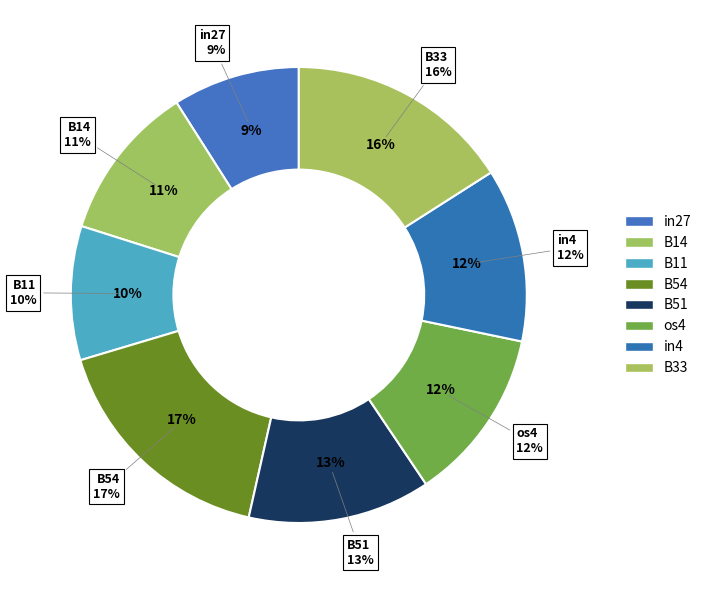

To the nearest percent, what portion does B54 represent?

17%